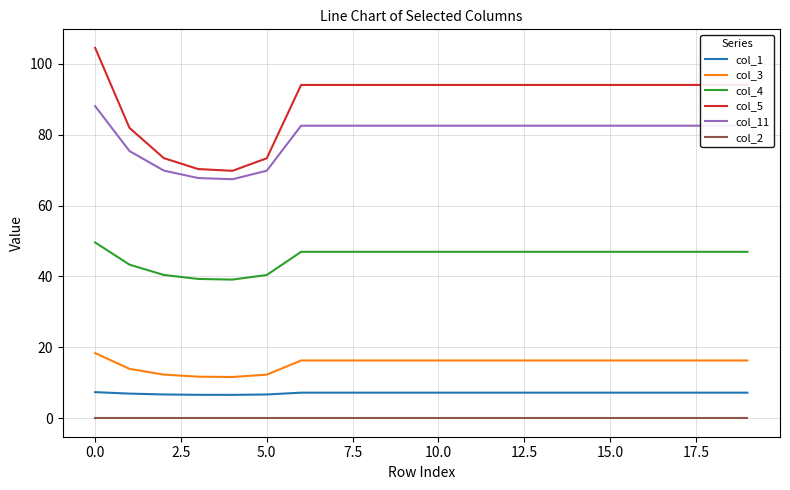

True or false: col_11 and col_2 cross at least once.

False